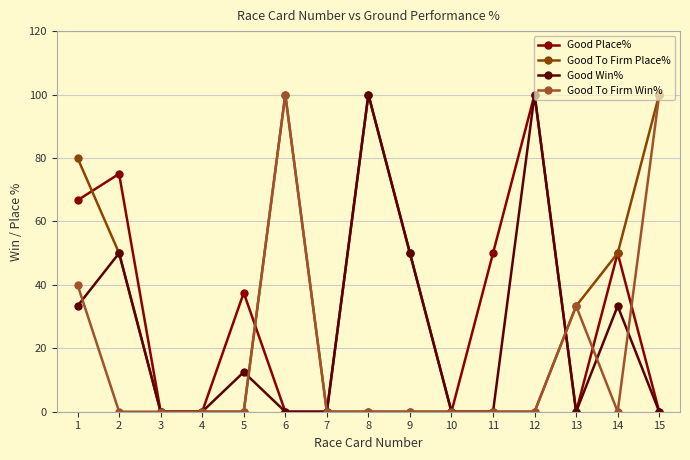

Is this an area chart (filled region under the line)?

No